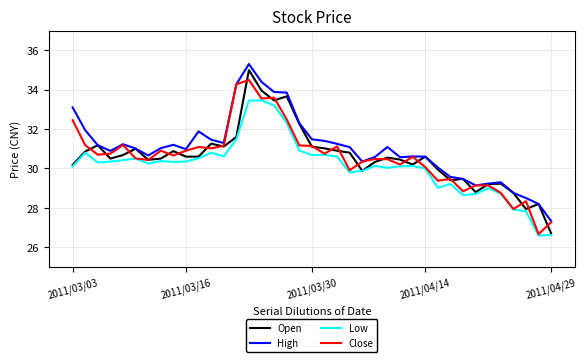

What is the lowest value of the High series?

27.3